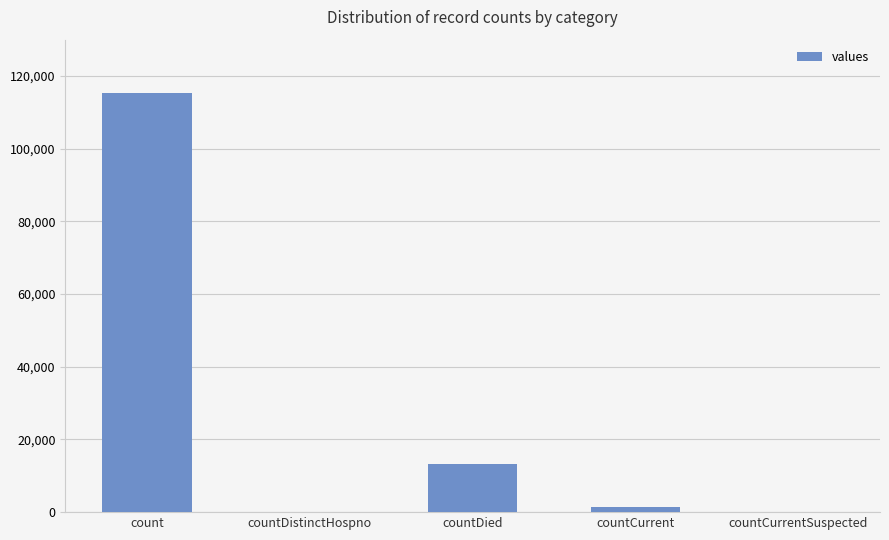

Approximately how many times larger is the value at countDied compared to count?

0.1